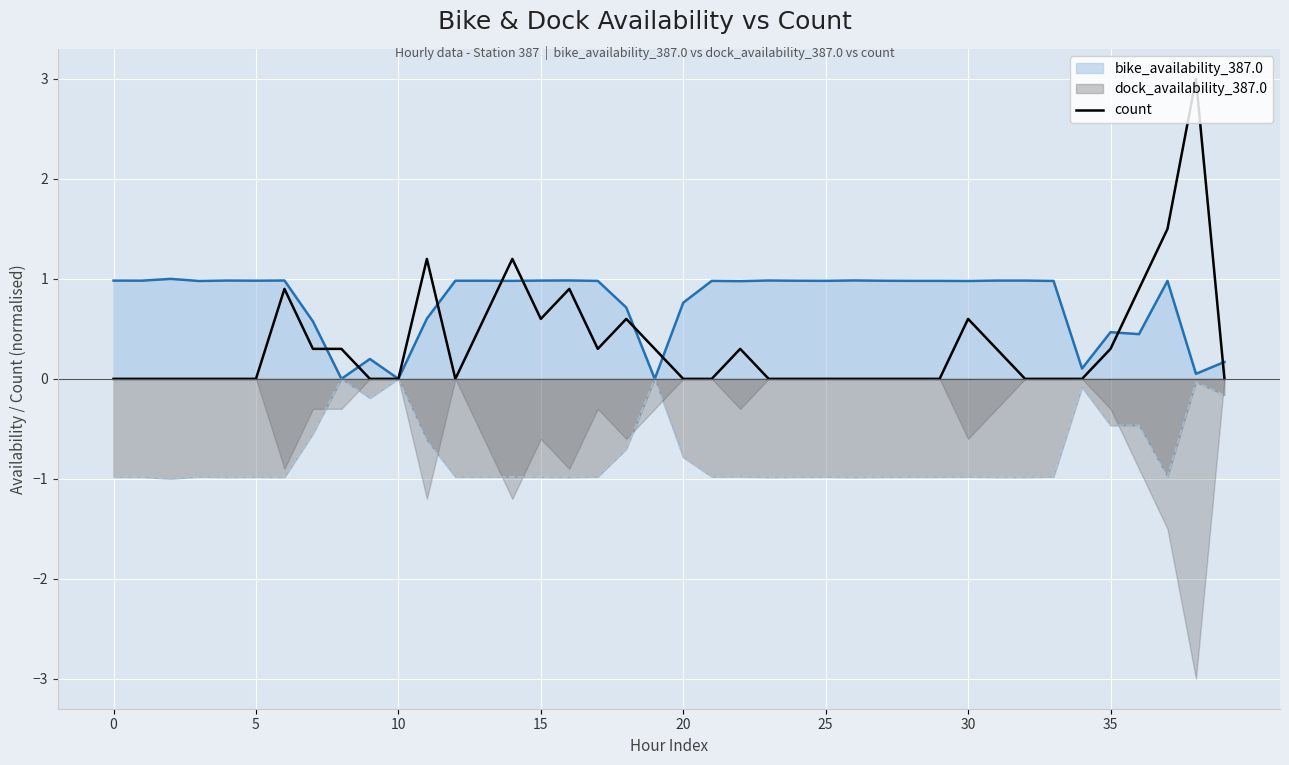

Reading right to left, list all the values displayed in this chart.

0.0	3.0	1.5	0.9	0.3	0.0	0.0	0.0	0.3	0.6	0.0	0.0	0.0	0.0	0.0	0.0	0.0	0.3	0.0	0.0	0.3	0.6	0.3	0.9	0.6	1.2	0.6	0.0	1.2	0.0	0.0	0.3	0.3	0.9	0.0	0.0	0.0	0.0	0.0	0.0